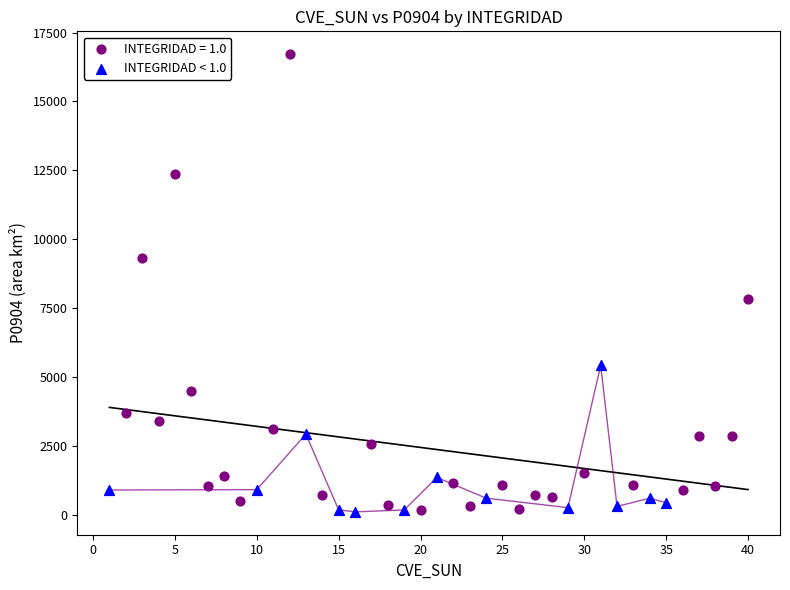

Which series contains the highest Y value?

INTEGRIDAD = 1.0